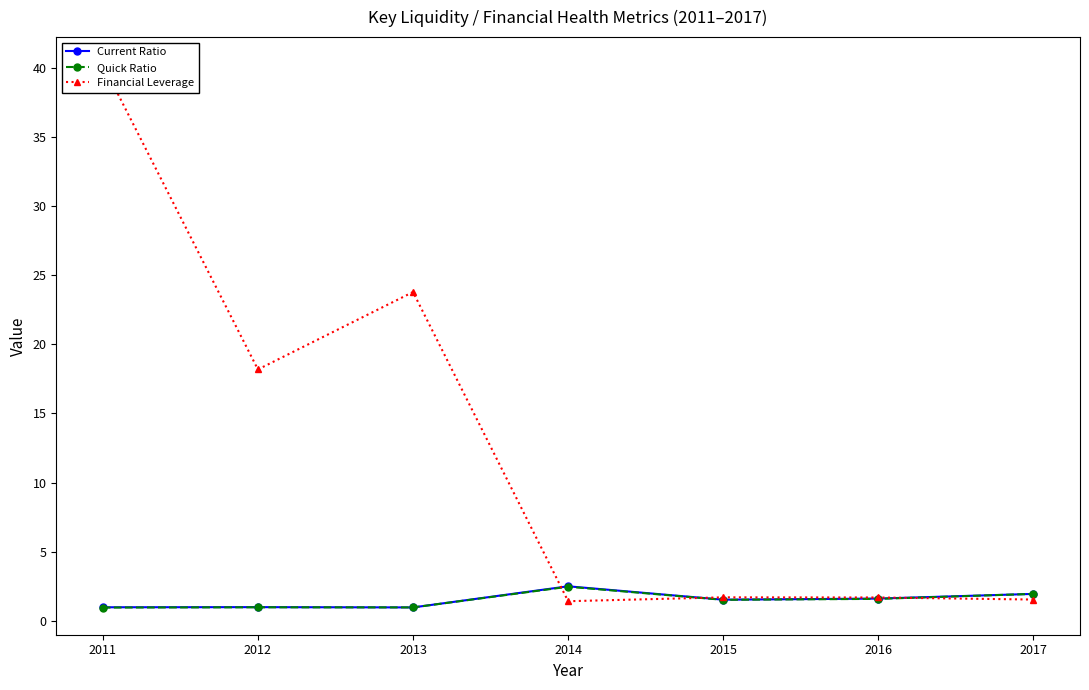

Count the number of data series in this chart.

3